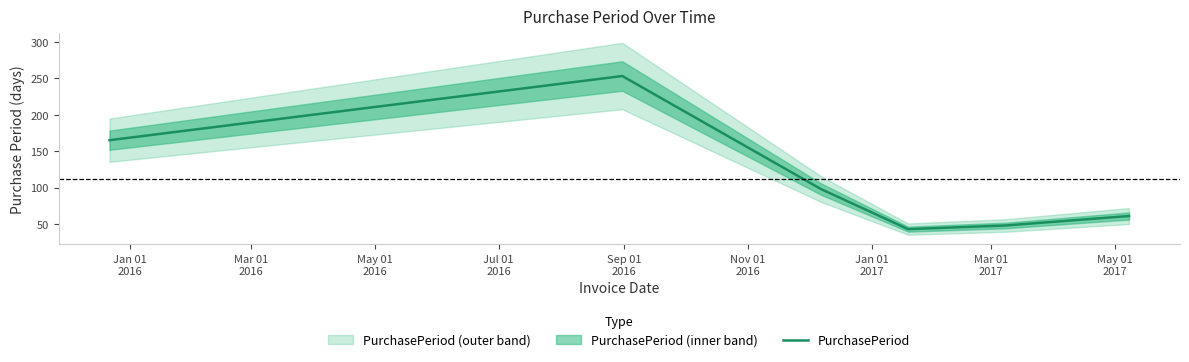

What is the minimum value for PurchasePeriod?

43